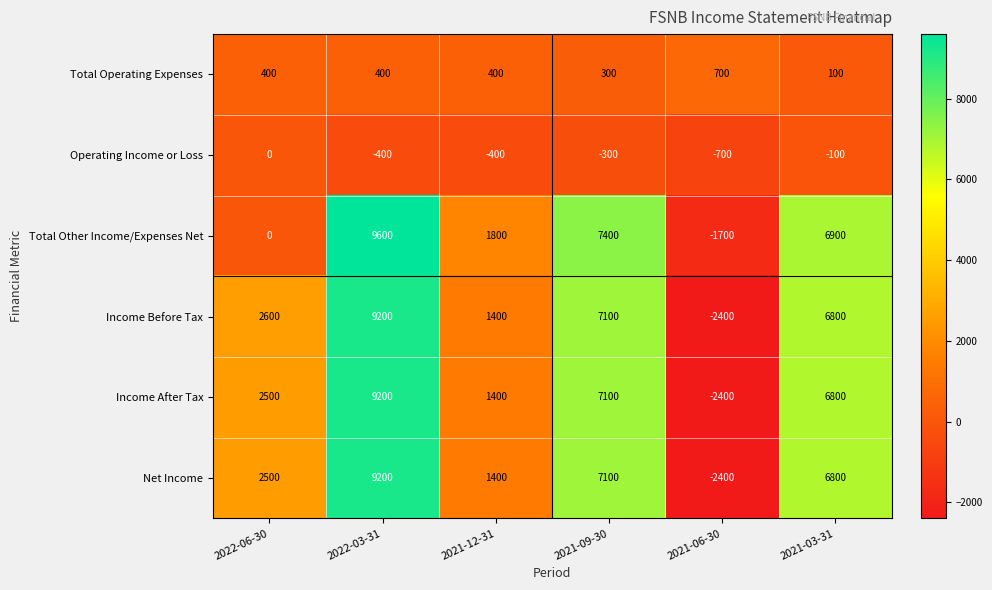

Count the number of categories in the chart.

6